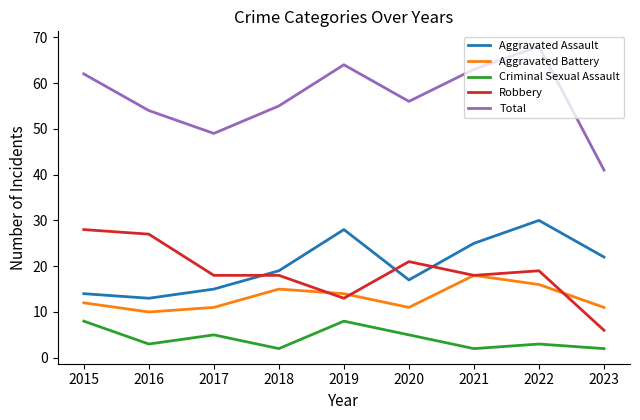

Is it true that Robbery equals 41 at 2016?

False